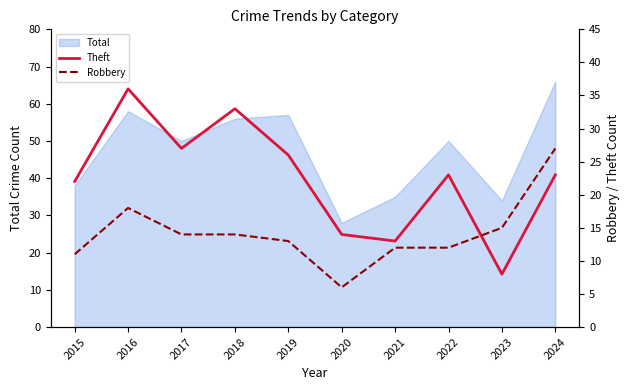

Is it true that Theft equals 27 at 2017?

True